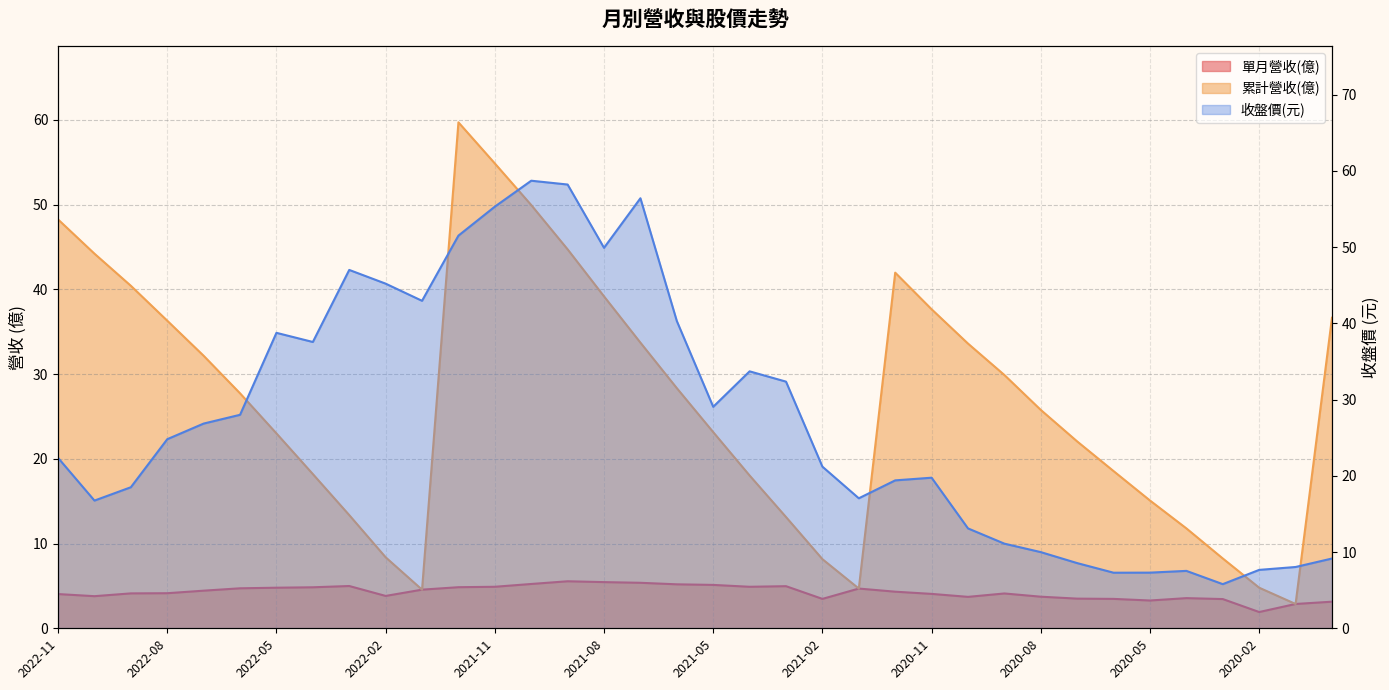

Rank the series by their maximum value, from lowest to highest.

單月營收(億), 收盤價, 累計營收(億)